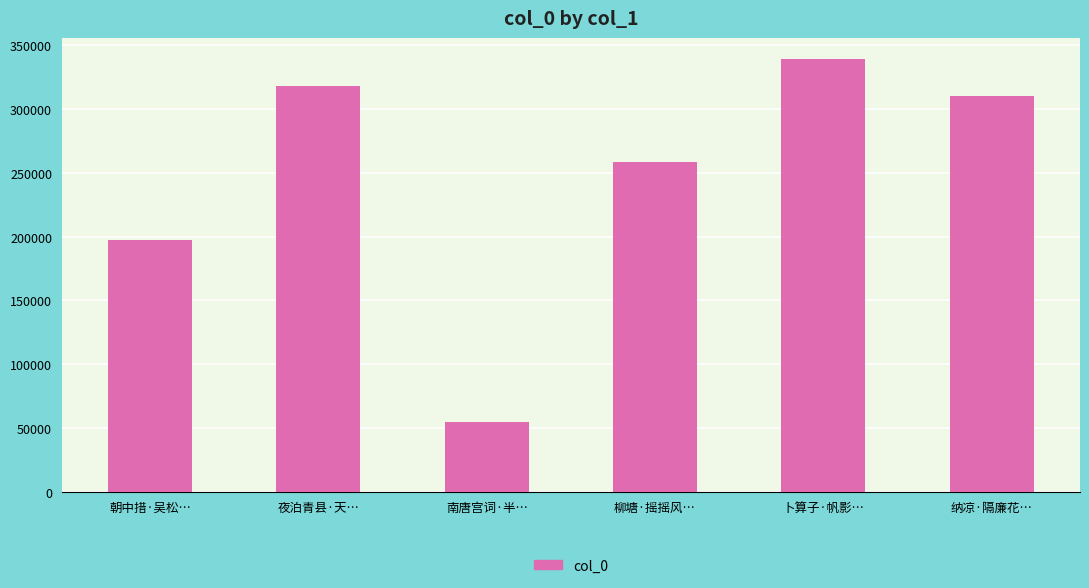

What value does the data have at 纳凉·隔廉花…?

310081